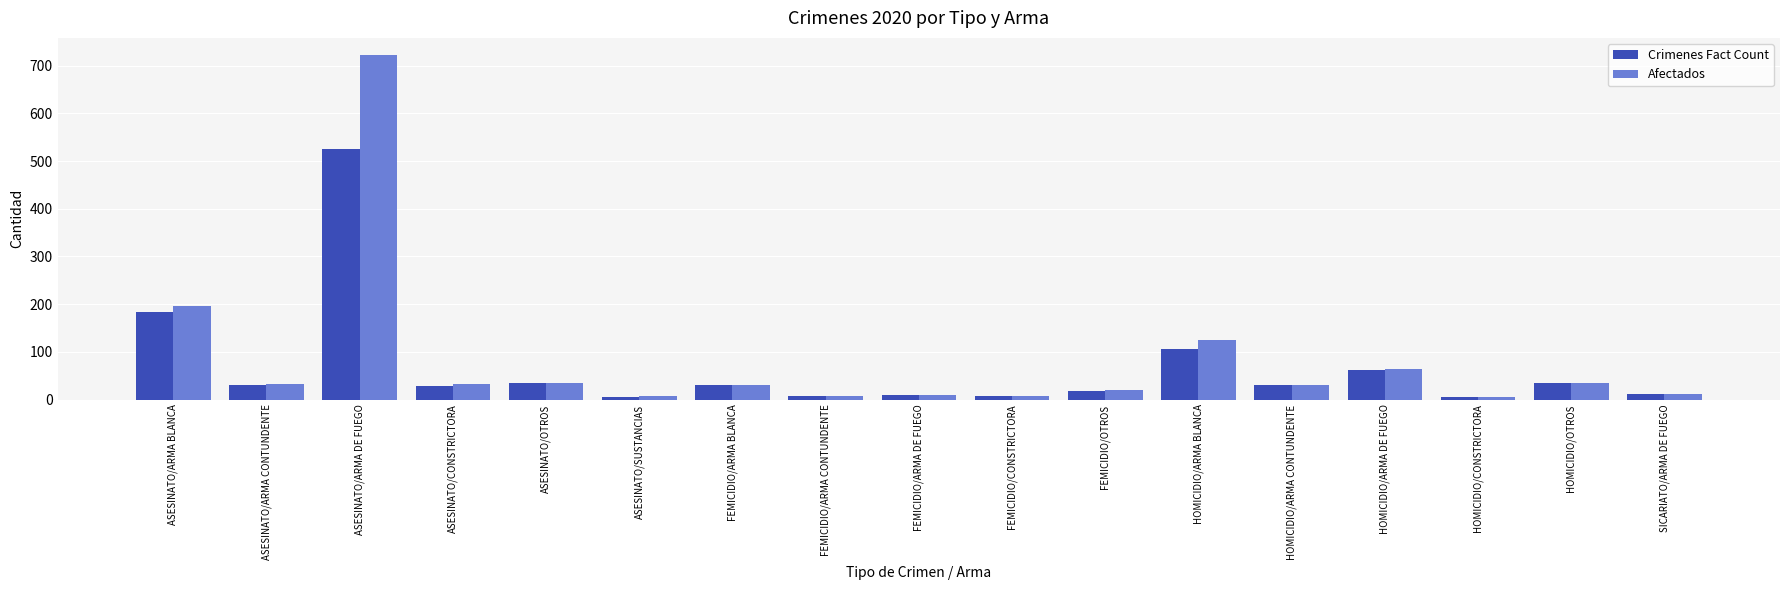

Rank the series by their maximum value, from highest to lowest.

Afectados, Crimenes Fact Count